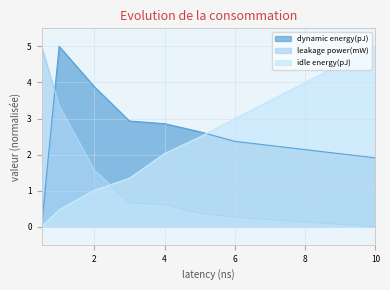

Is the value of leakage power(mW) at 1 greater than the value of dynamic energy(pJ) at 3?

Yes